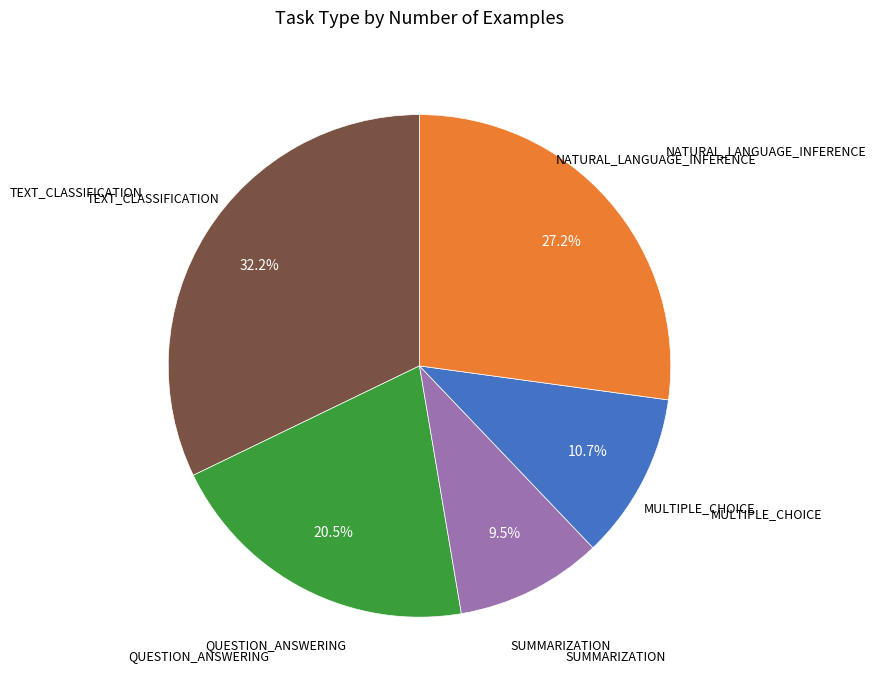

Does any single category account for the majority?

No